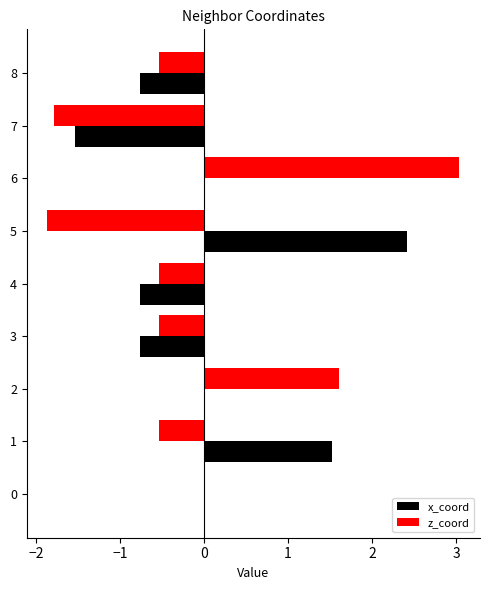

The value of z_coord at 3 is -0.8. True or false?

False